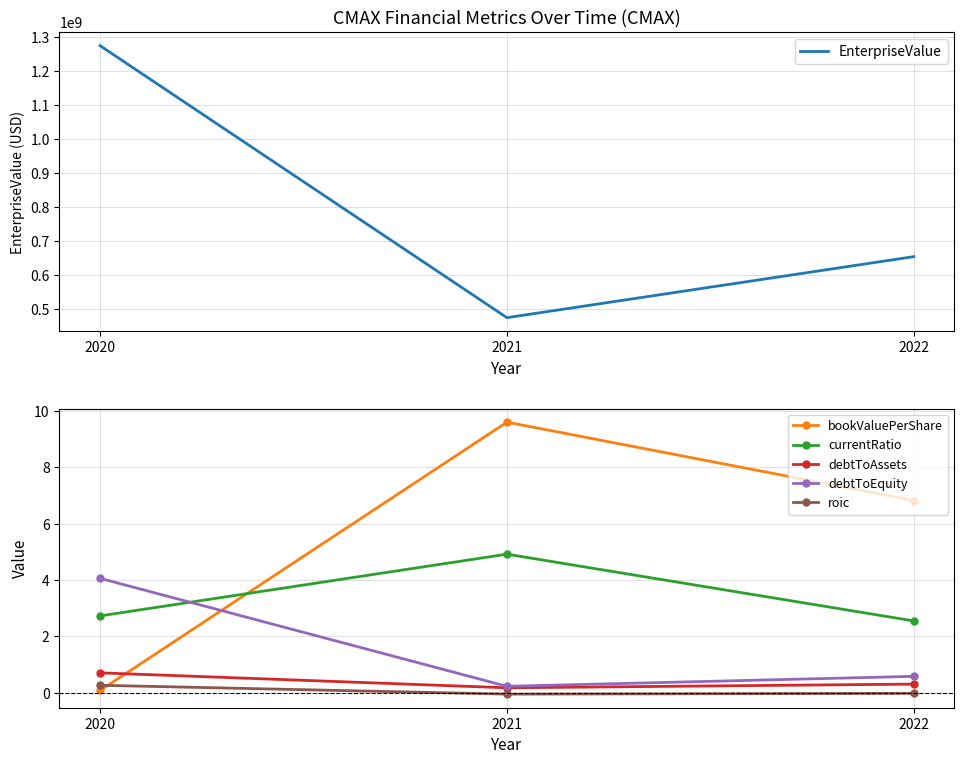

Reading left to right, what are all the values shown in this chart?

EnterpriseValue: 1274261335.2	473447126.4	653097474.2
bookValuePerShare: 0.1	9.6	6.8
currentRatio: 2.7	4.9	2.6
debtToAssets: 0.7	0.2	0.3
debtToEquity: 4.1	0.2	0.6
roic: 0.3	-0.0	-0.0